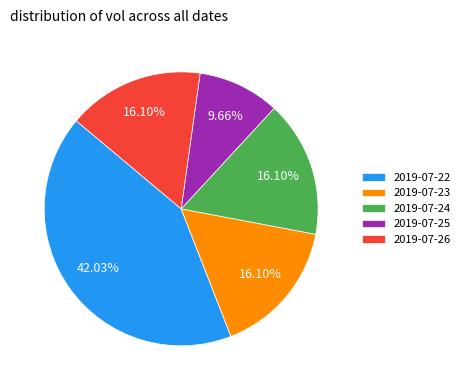

Is it true that 2019-07-22 is 48% of the pie?

False